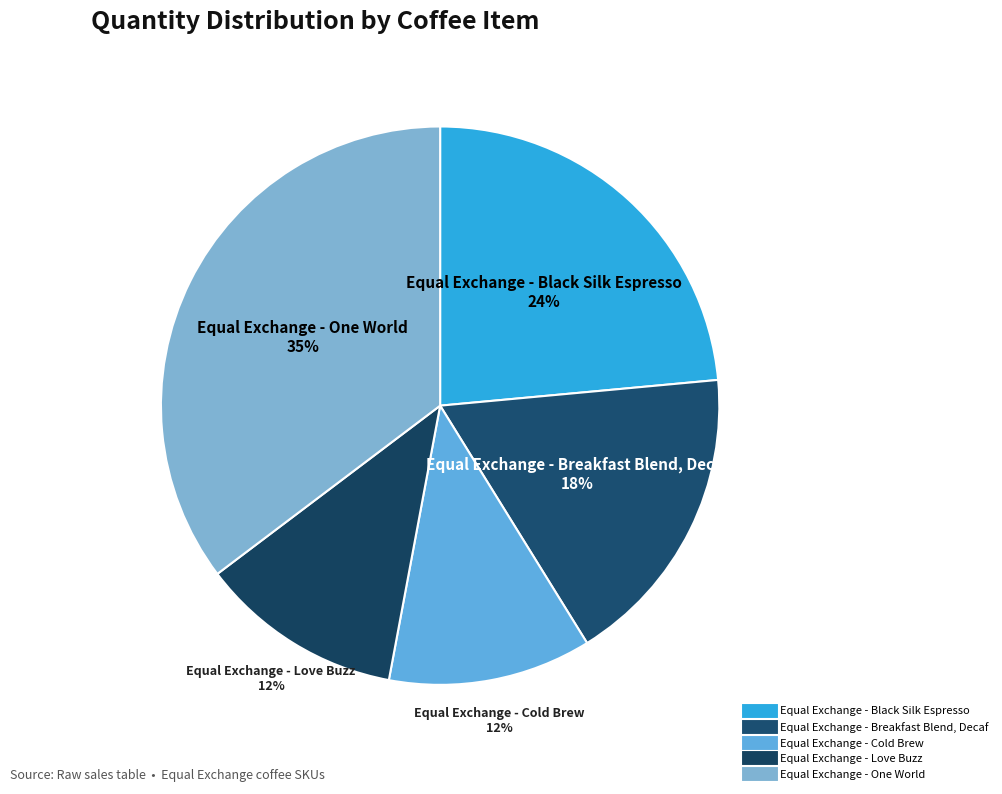

True or false: Equal Exchange - Love Buzz accounts for 26% of the total.

False